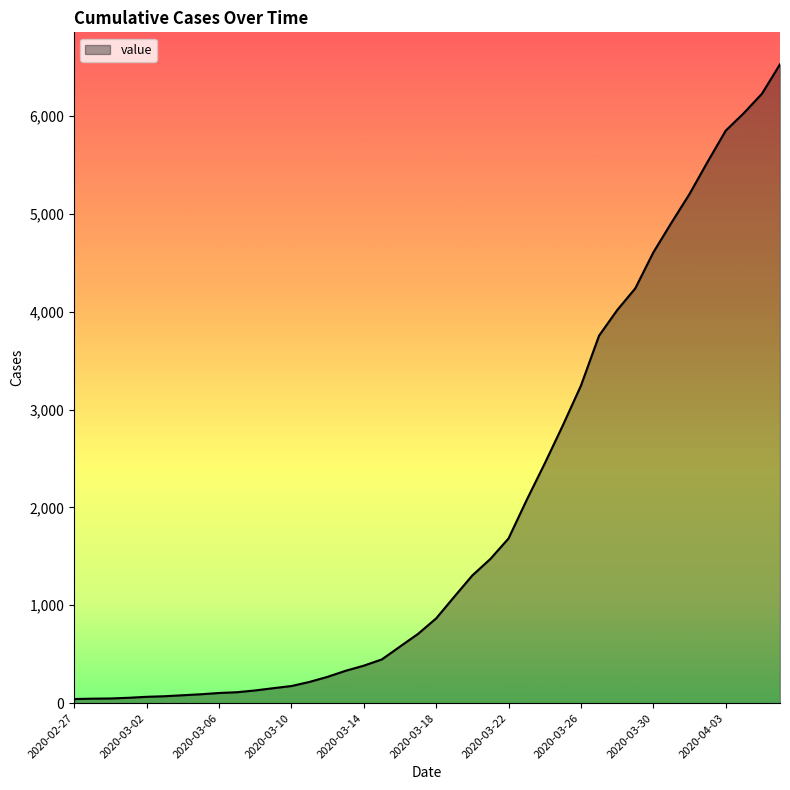

What is the average value?

1950